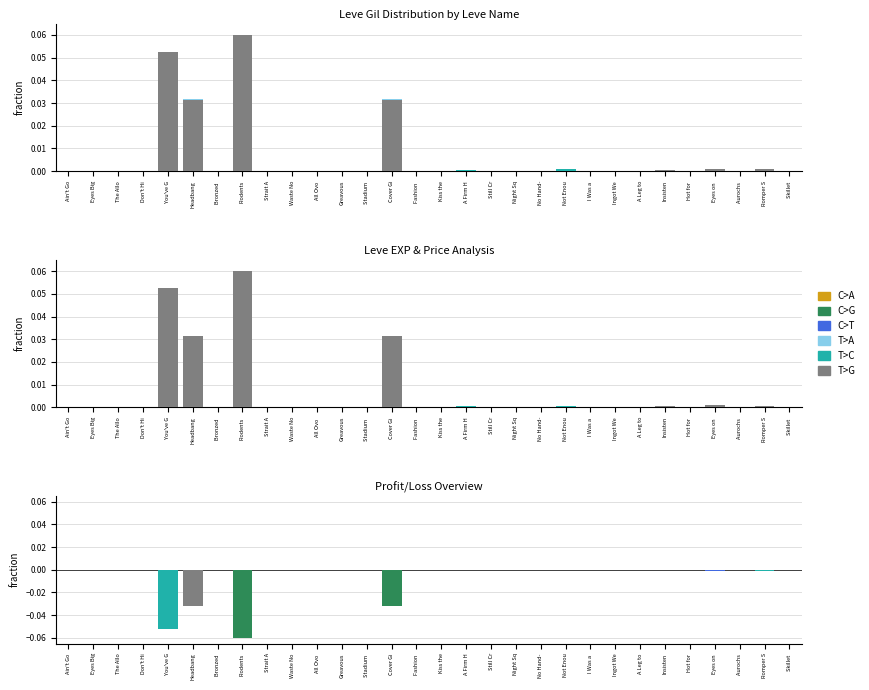

What is the label of the 8th bar from the right?

Ingot We